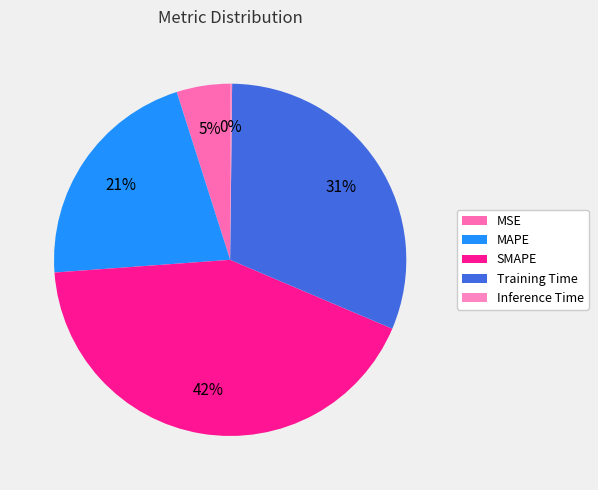

How many segments does this pie chart have?

5